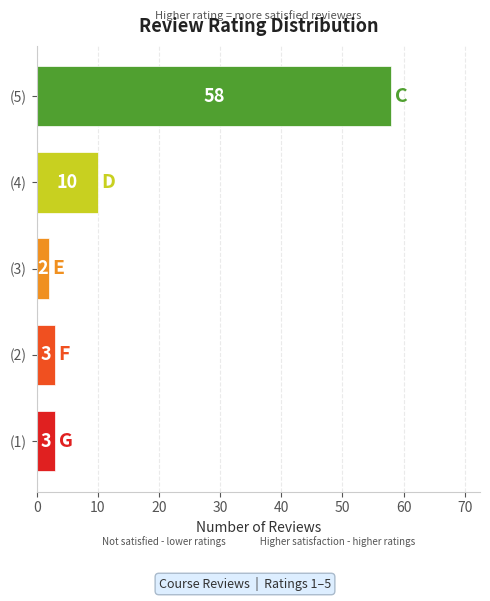

Does the chart contain any negative values?

No